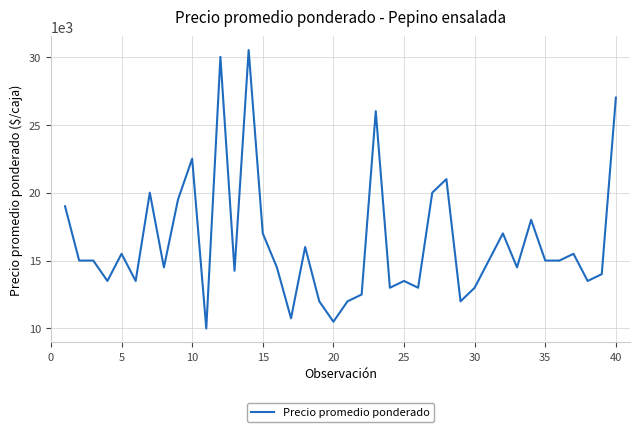

What is the maximum value shown in the chart?

30500